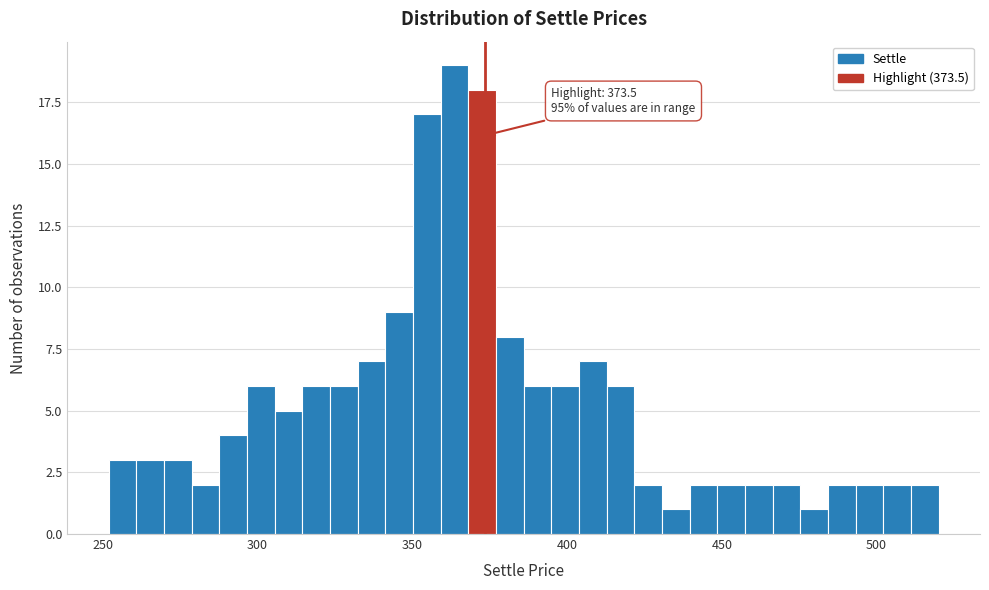

Around what value on the x-axis is the tallest bar? Give the approximate position of its centre, as read against the axis.

365